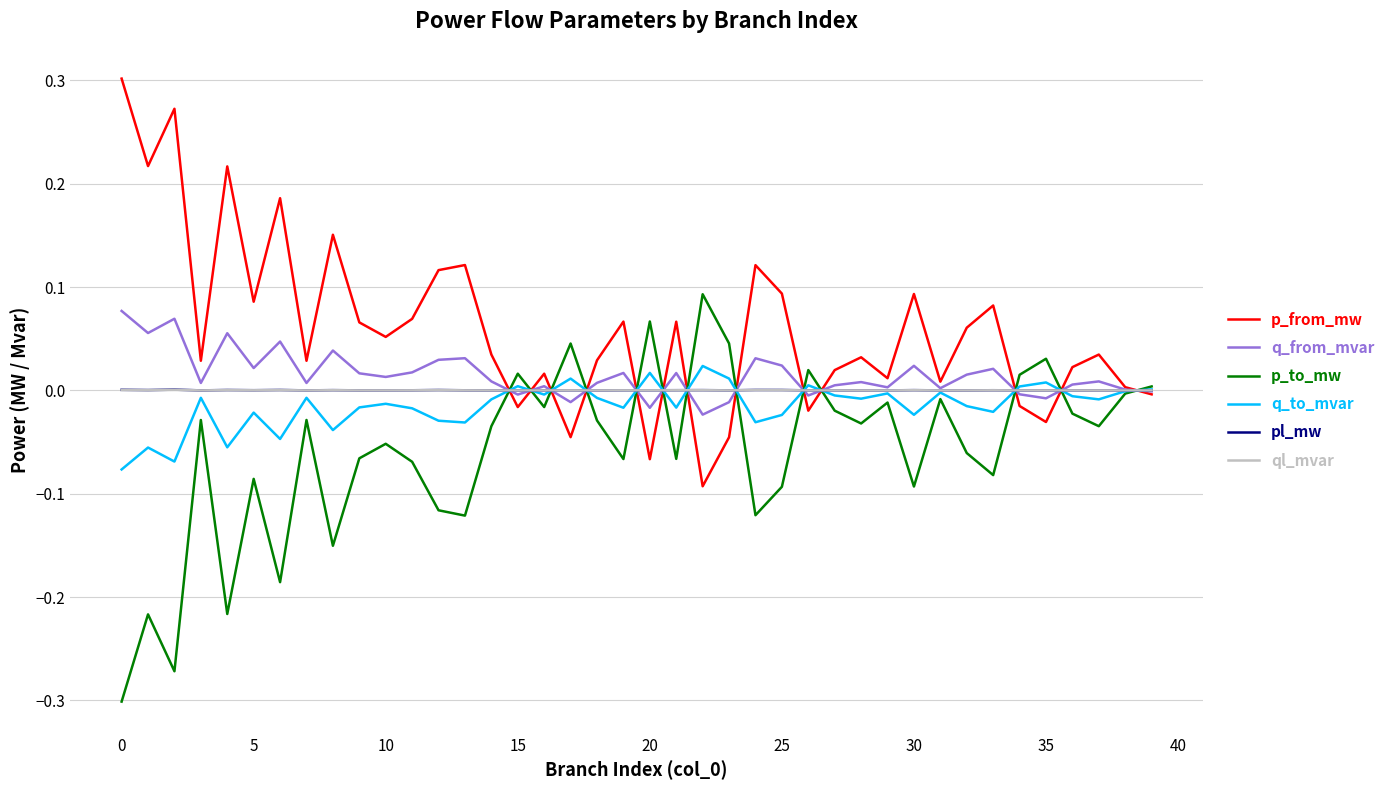

Which series has the largest total across all categories?

p_from_mw